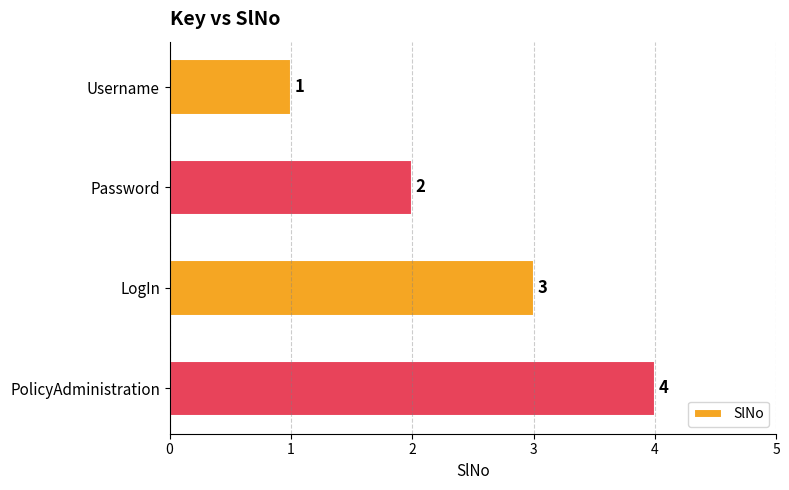

What is the label of the 3rd bar from the top?

LogIn